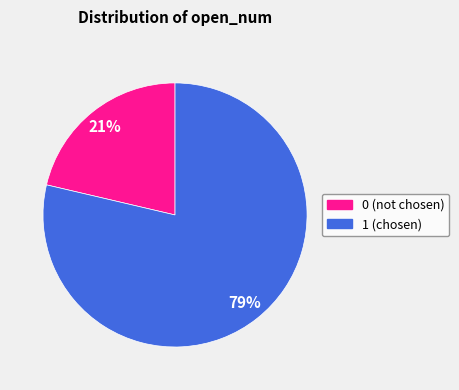

To the nearest percent, what is the combined percentage of 1 and 0?

100%